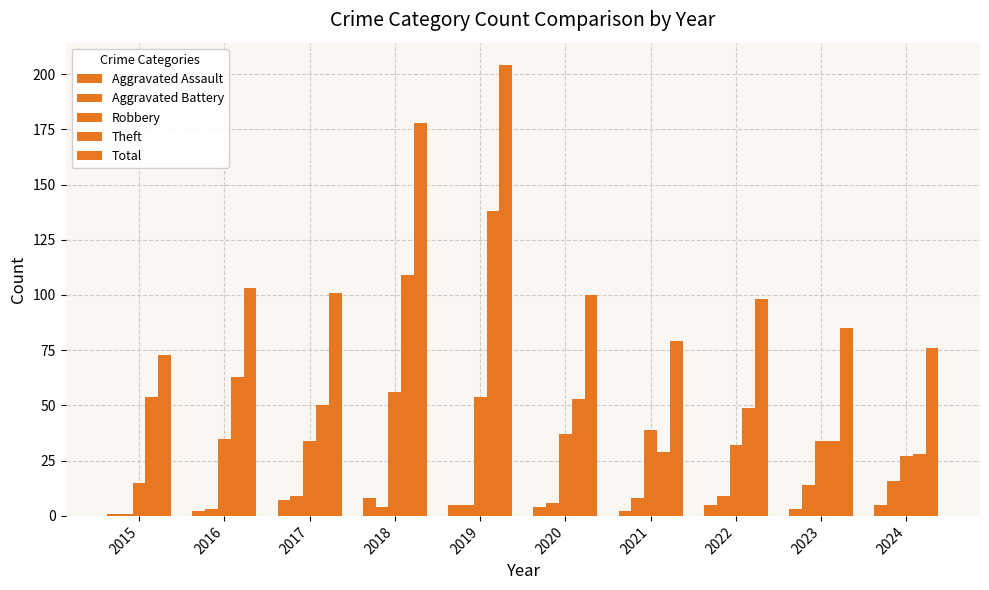

How many bars are there in each group?

5